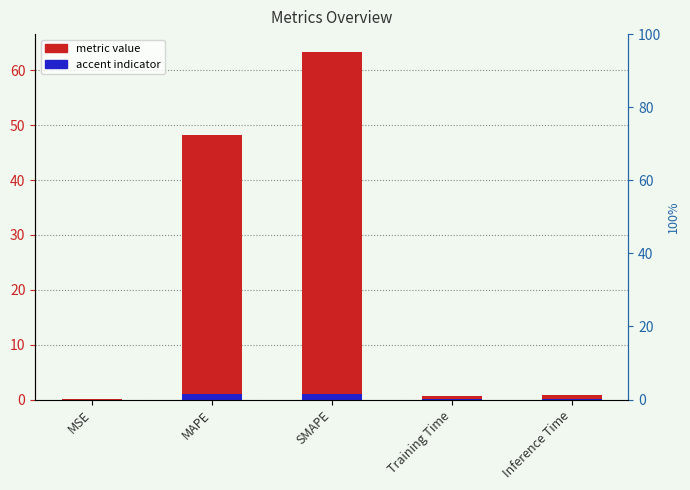

Reading right to left, list all the values displayed in this chart.

metric value: Inference Time=0.8	Training Time=0.7	SMAPE=63.4	MAPE=48.2	MSE=0.1
accent indicator: Inference Time=0.0	Training Time=0.0	SMAPE=1.0	MAPE=1.0	MSE=0.0